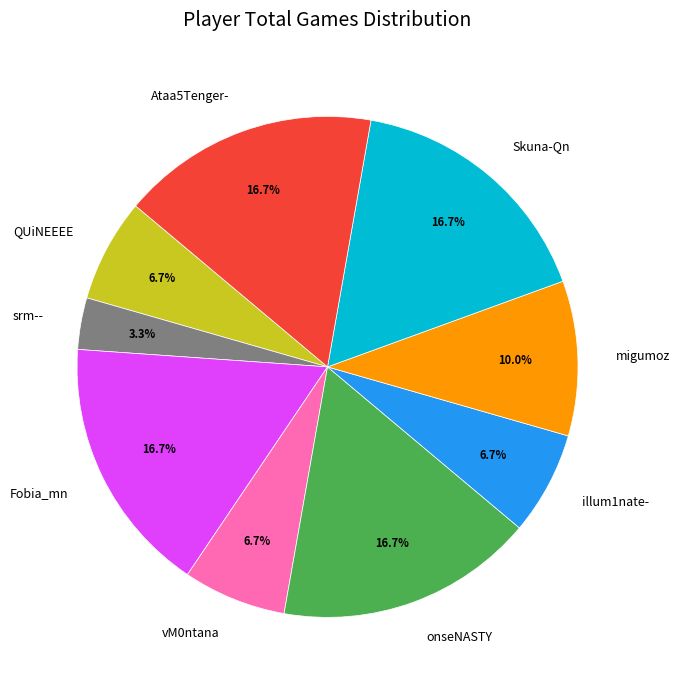

Which category has the smallest portion of the pie?

srm--